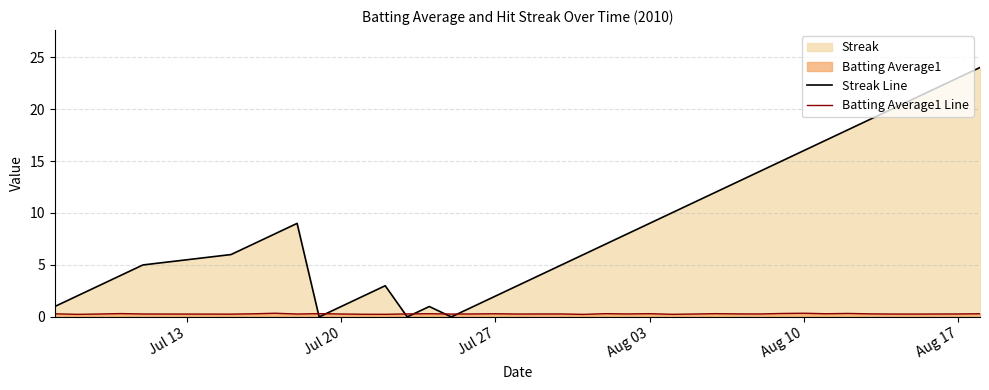

The value of Streak Line at Aug 17 is 1.9. True or false?

False